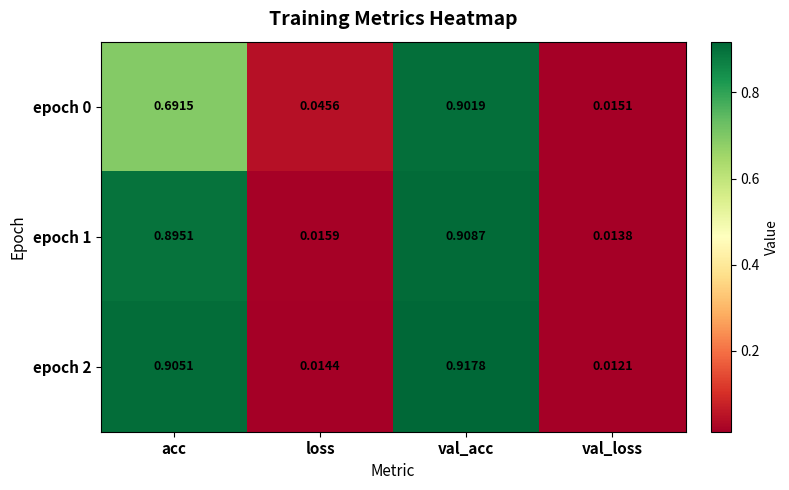

Where is epoch 2 nearest to the value 0?

val_loss